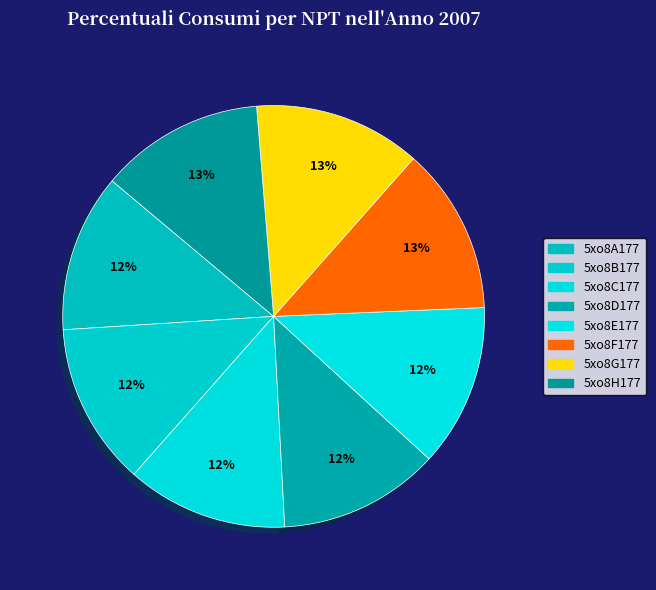

To the nearest percent, what portion does 5xo8C177 represent?

12%